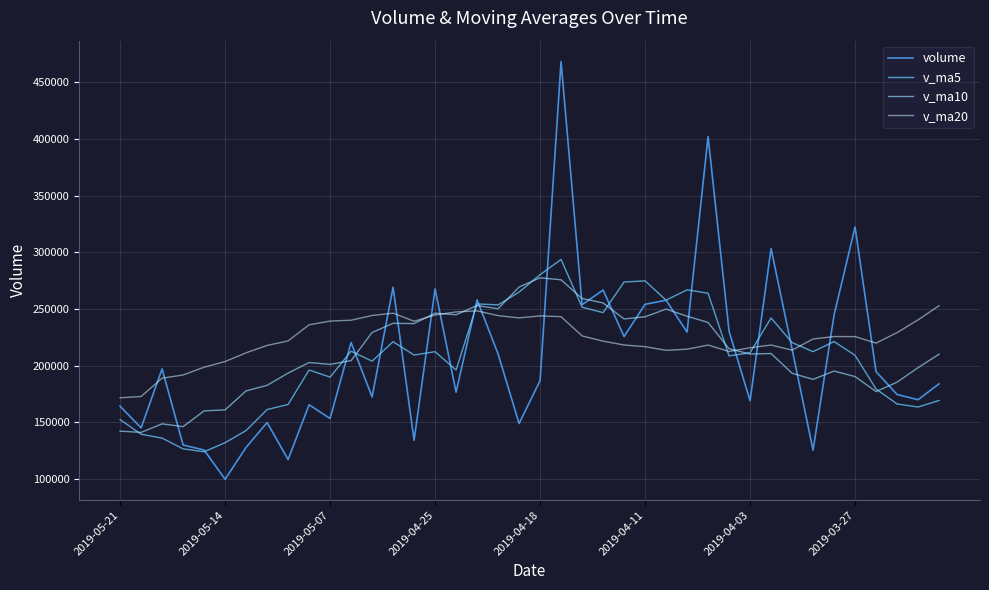

True or false: v_ma20 and v_ma5 cross at least once.

True